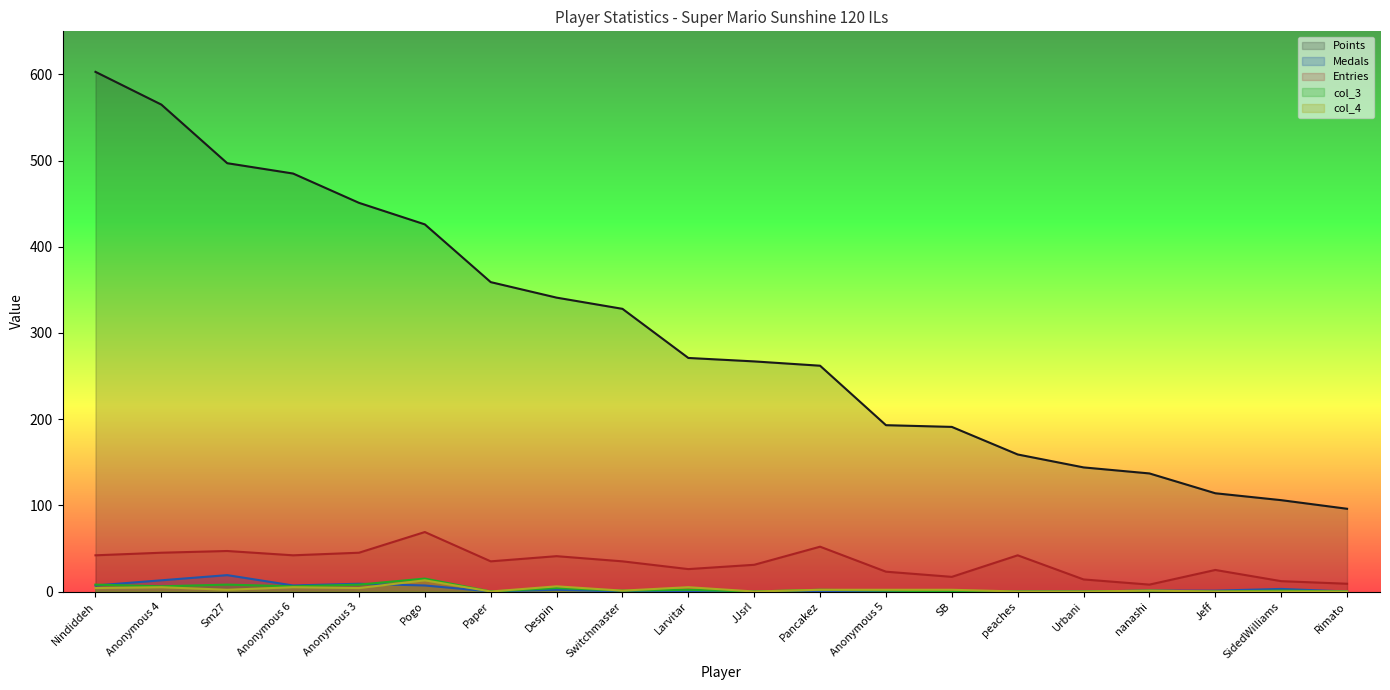

Which series has the largest range (max minus min)?

Points